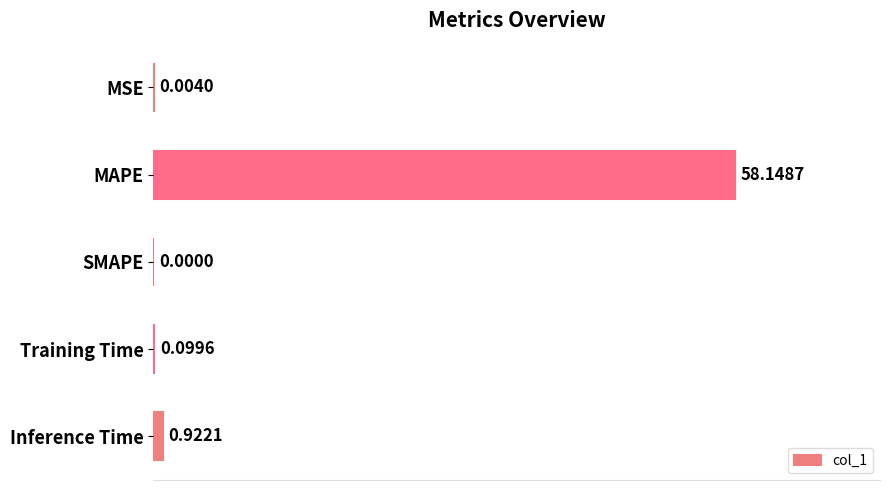

Which category has the highest value across all series?

MAPE